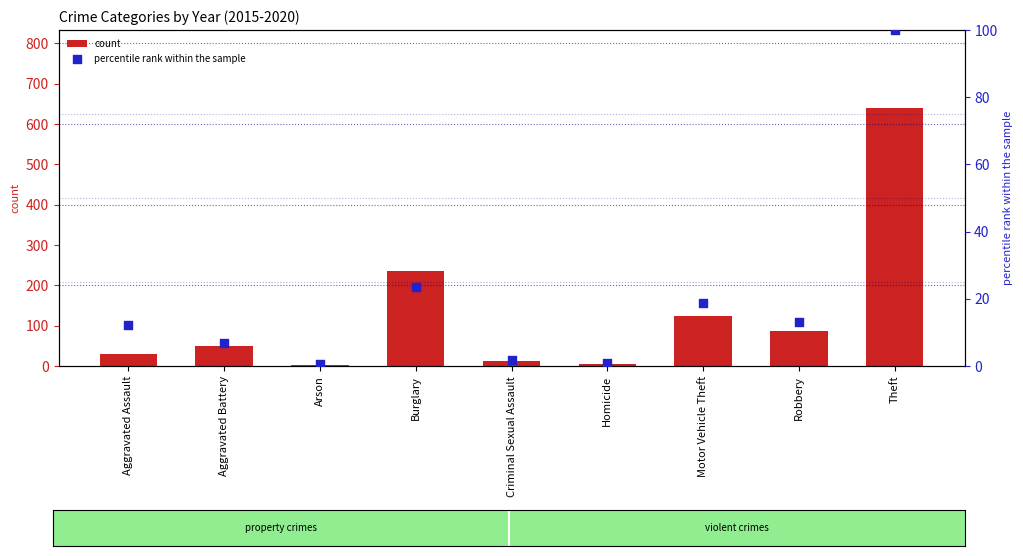

Which series reaches the minimum Y coordinate?

percentile rank within the sample